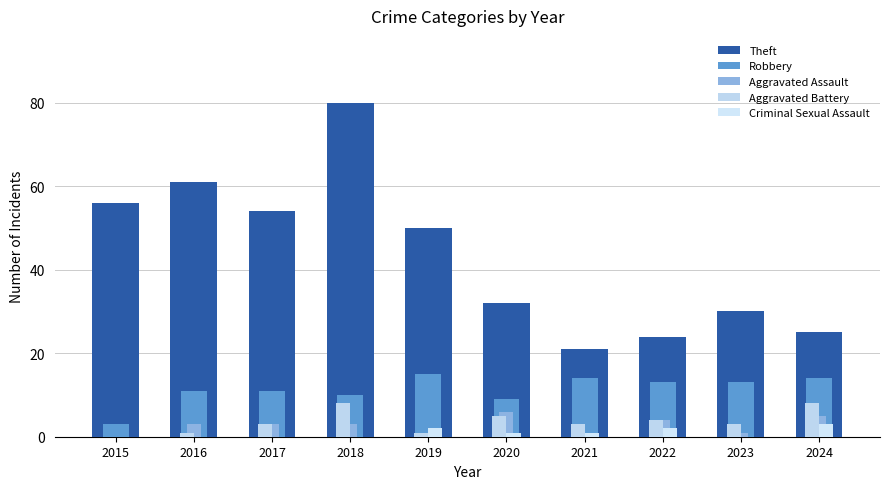

Count the number of data series in this chart.

5